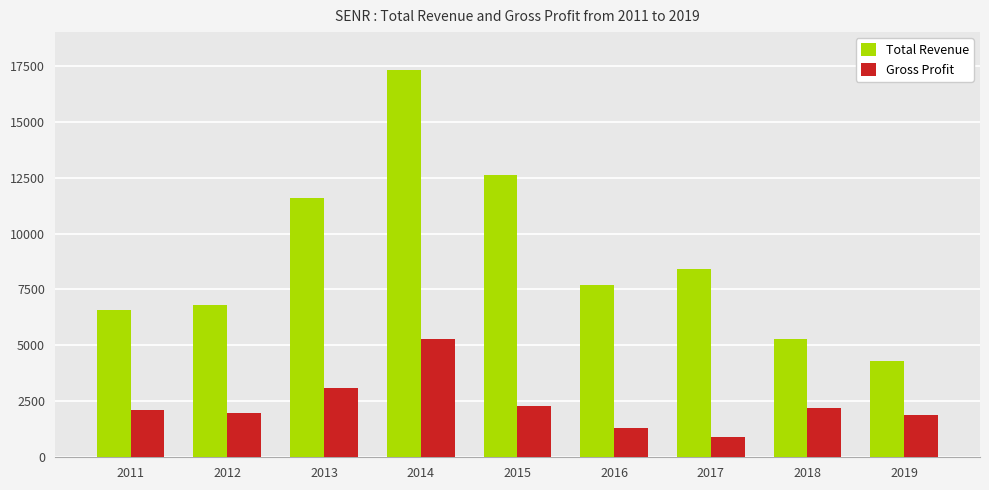

What is the sum of all Total Revenue values?

80600